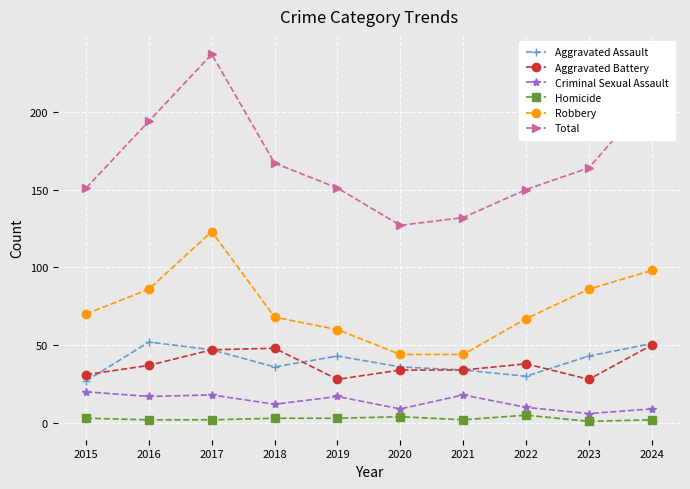

The Aggravated Battery series shows 28 at 2017. True or false?

False